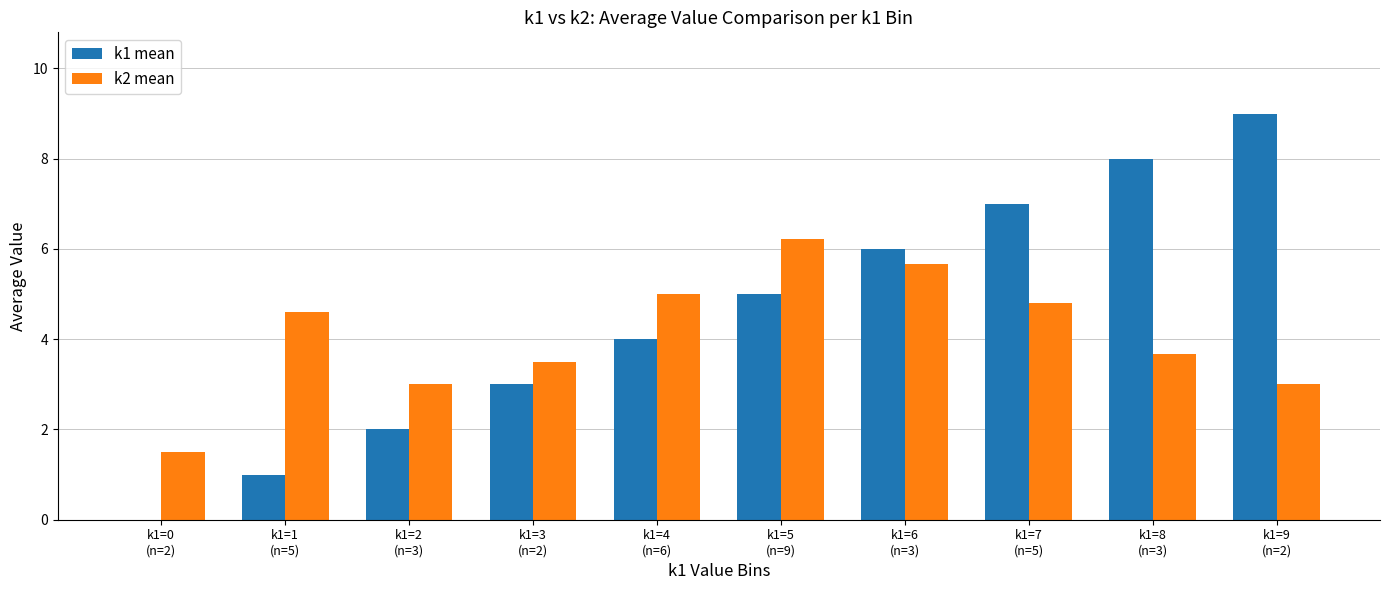

At which category is the sum across all series the highest?

k1=9
(n=2)